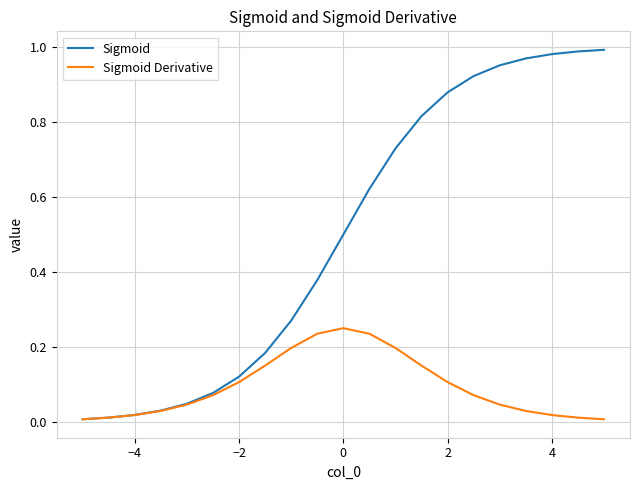

Which series has the largest range (max minus min)?

Sigmoid